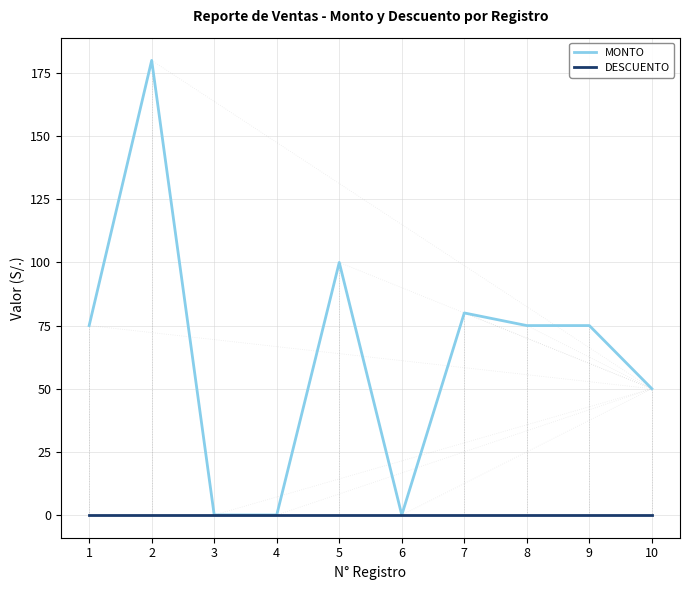

What is the total value across all series at 9?

75